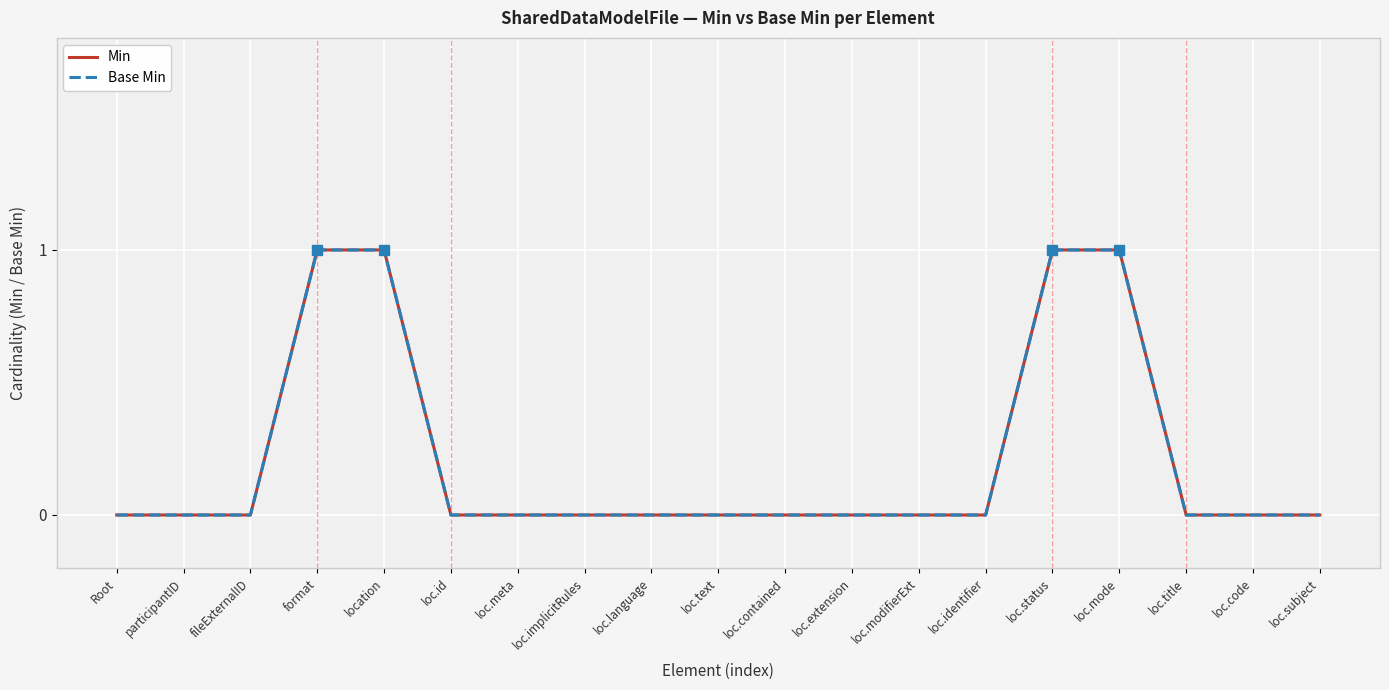

Does the chart have visible grid lines?

Yes